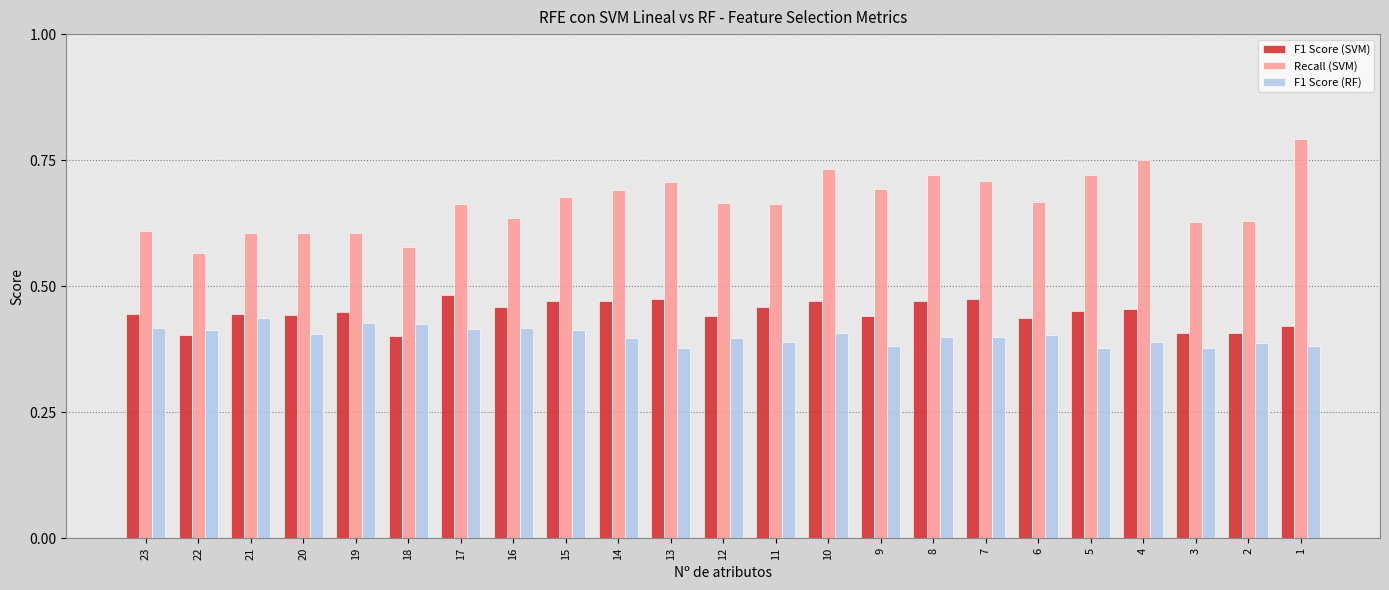

How many F1 Score (SVM) values are between 0 and 1?

23